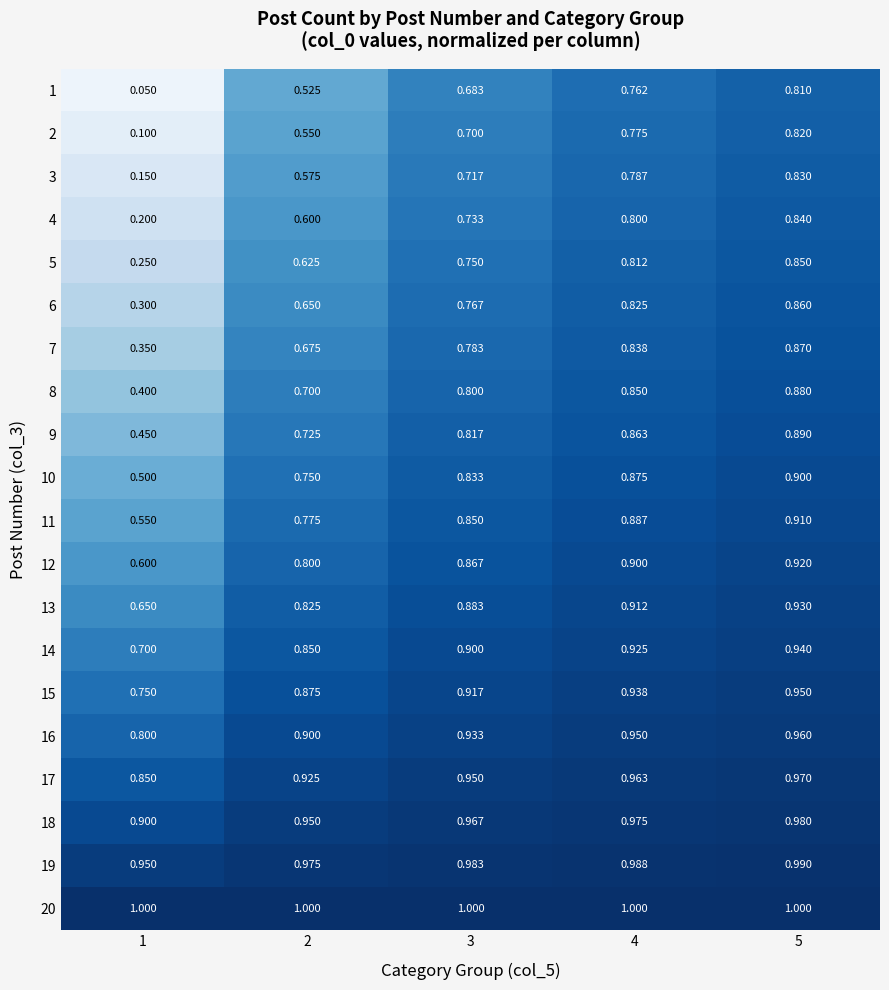

Is the value of 12 at 3 greater than the value of 6 at 4?

Yes